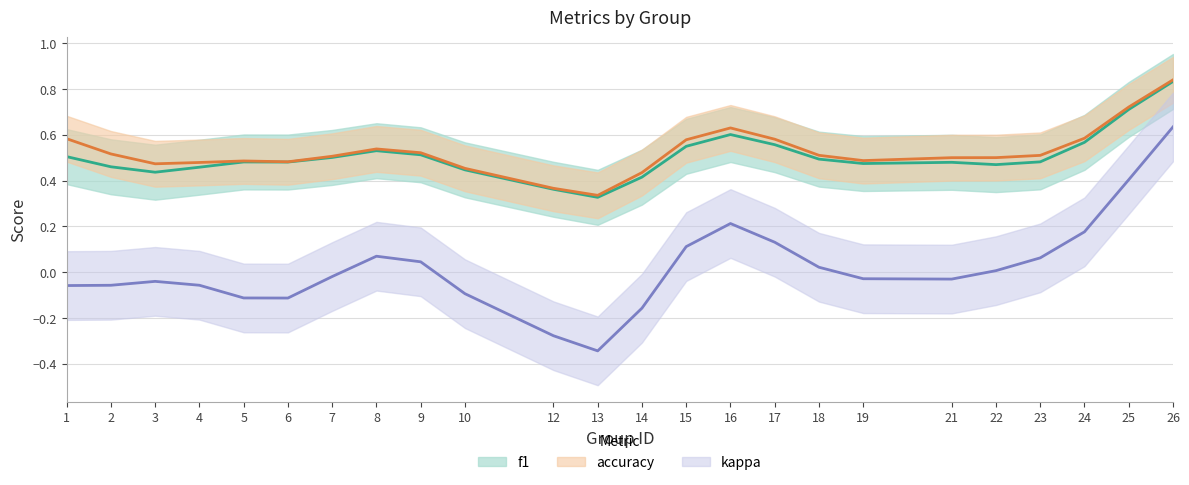

What are all the series names shown in the legend?

f1, accuracy, kappa